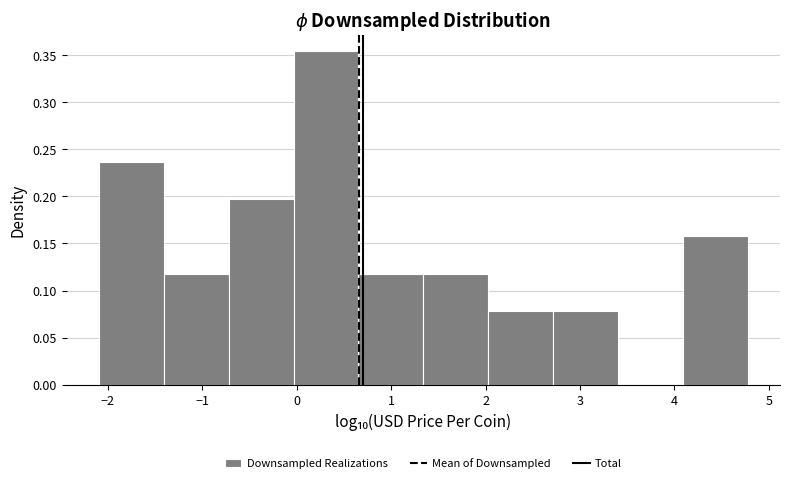

Reading left to right, transcribe this chart: for each bar, give the range it covers on the x-axis and its height. Neither the bar edges nor the heights are printed on the chart, so give them approximately, as read against the axes.

-2.1 to -1.4: 0.235
-1.4 to -0.7: 0.120
-0.7 to 0.0: 0.195
0.0 to 0.7: 0.355
0.7 to 1.3: 0.120
1.3 to 2.0: 0.120
2.0 to 2.7: 0.080
2.7 to 3.4: 0.080
3.4 to 4.1: 0
4.1 to 4.8: 0.155